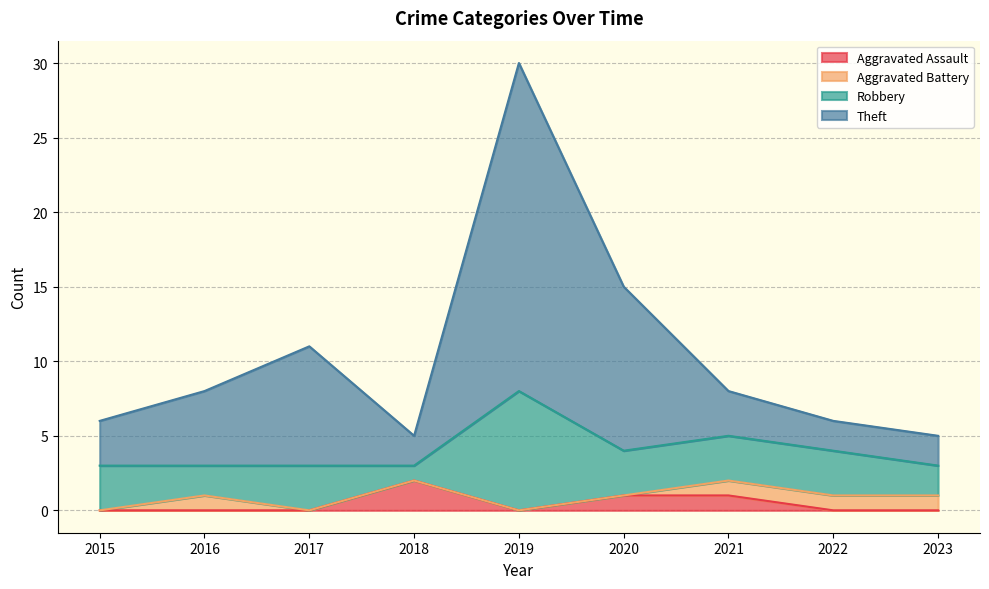

Between 2019 and 2023, which series saw the biggest shift?

Theft